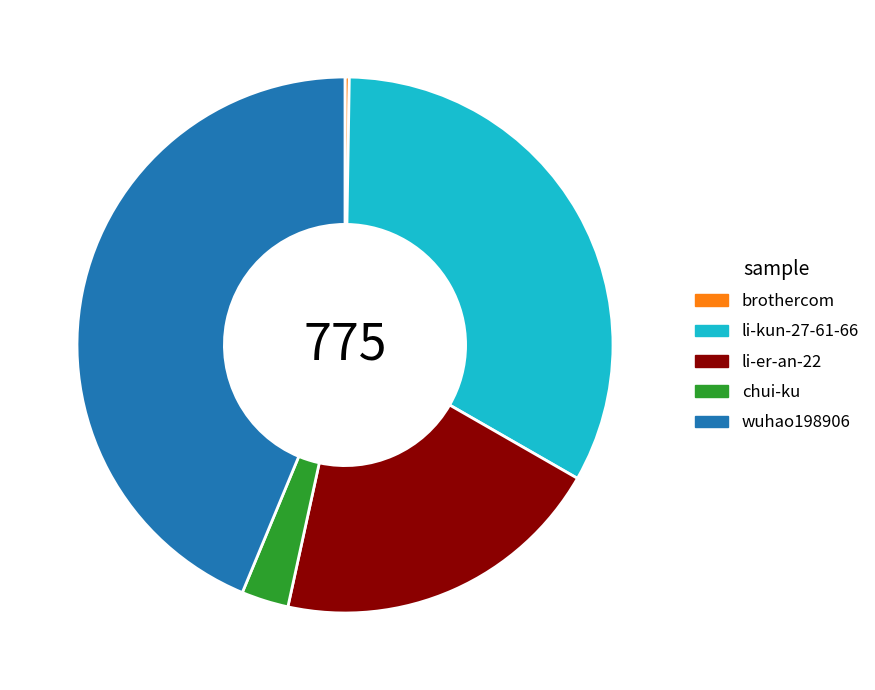

What is the largest slice in the pie chart?

wuhao198906